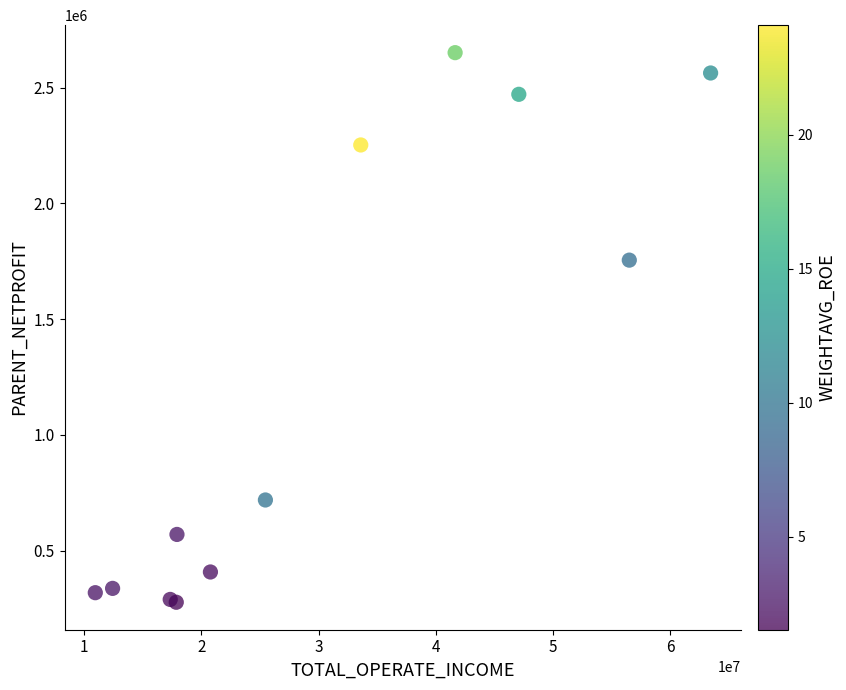

What Y value in the scatter plot is closest to 1464255?

1755154.0